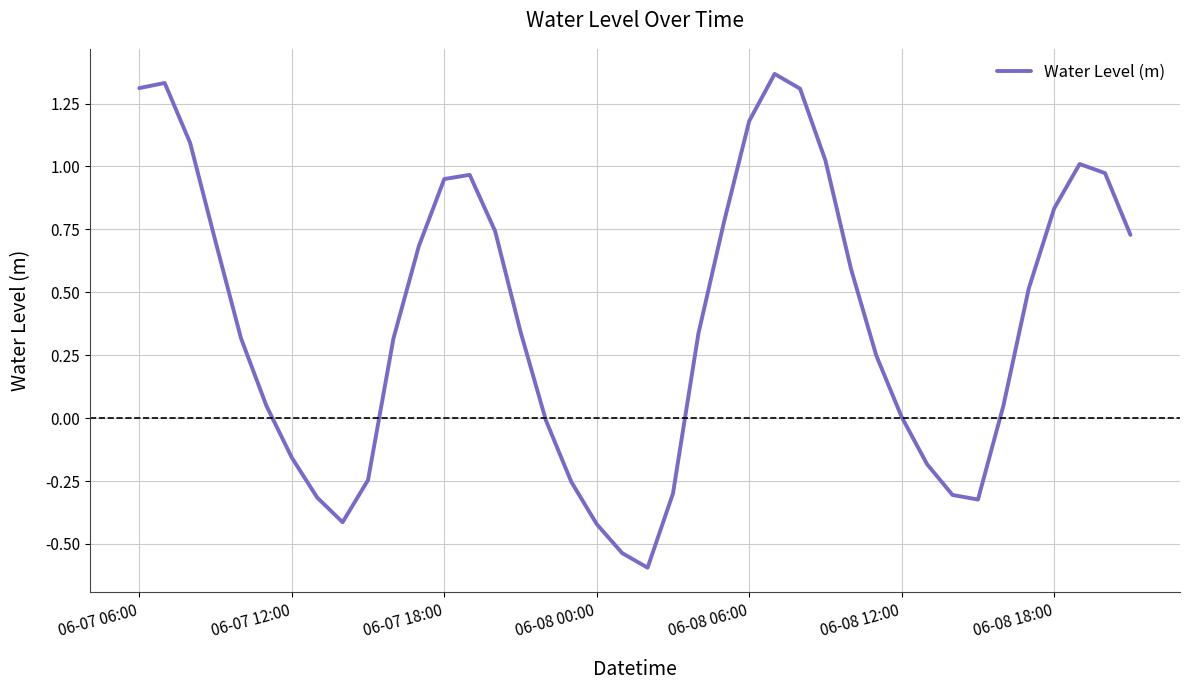

What is the smallest value displayed?

-0.6